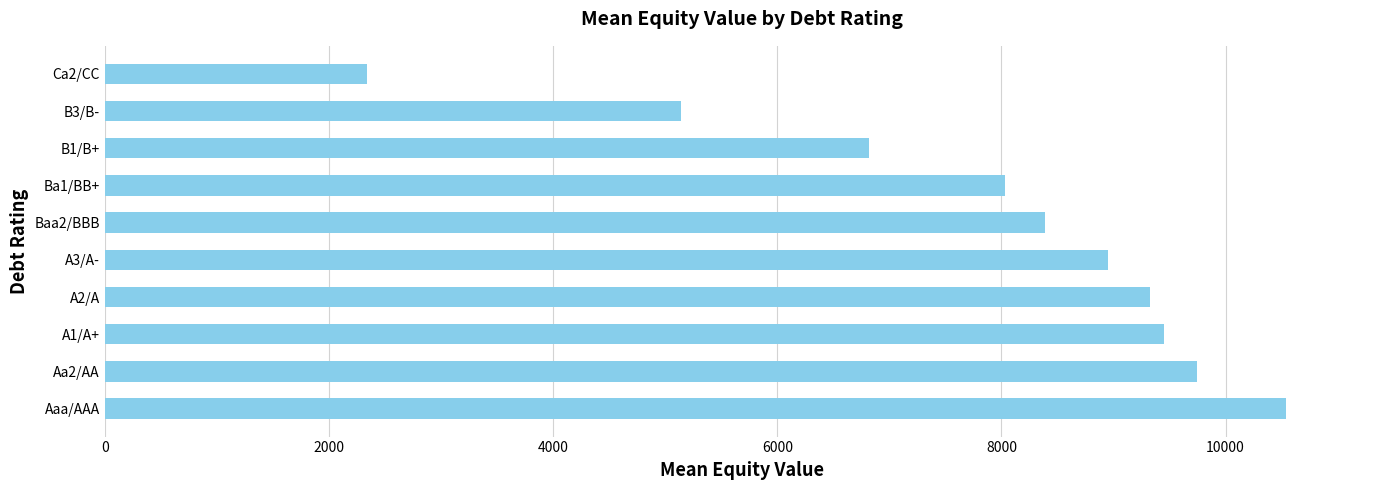

What is the smallest value displayed?

2335.2